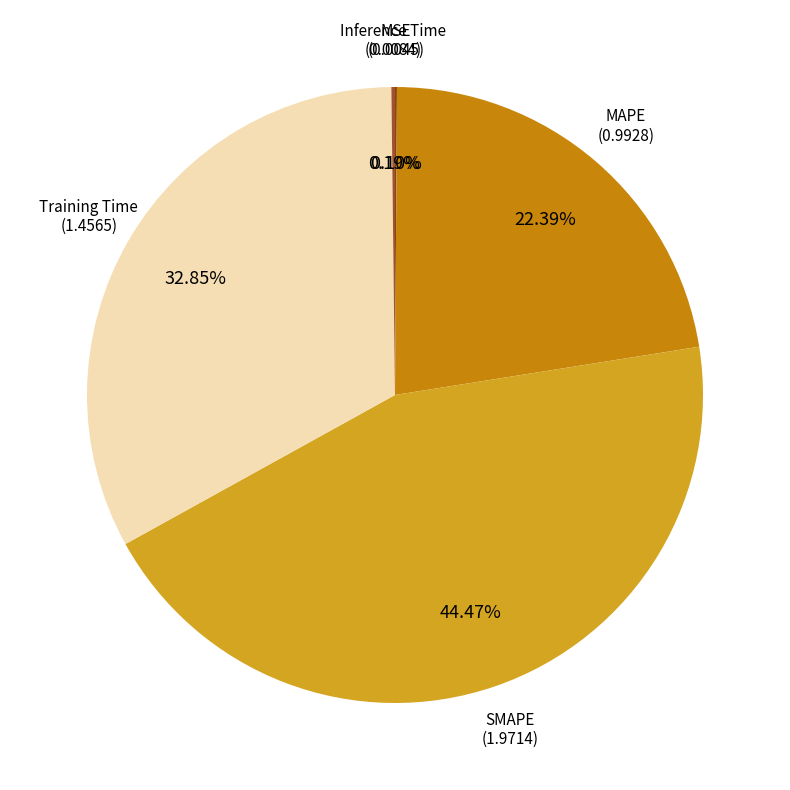

Rank the categories by value from highest to lowest.

SMAPE, Training Time, MAPE, Inference Time, MSE